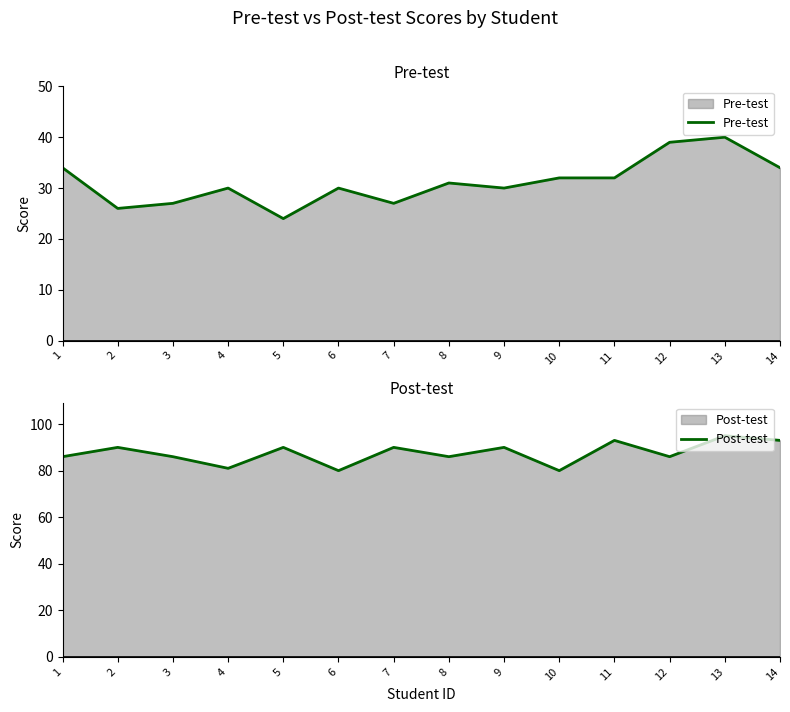

True or false: Pre-test and Post-test cross at least once.

False